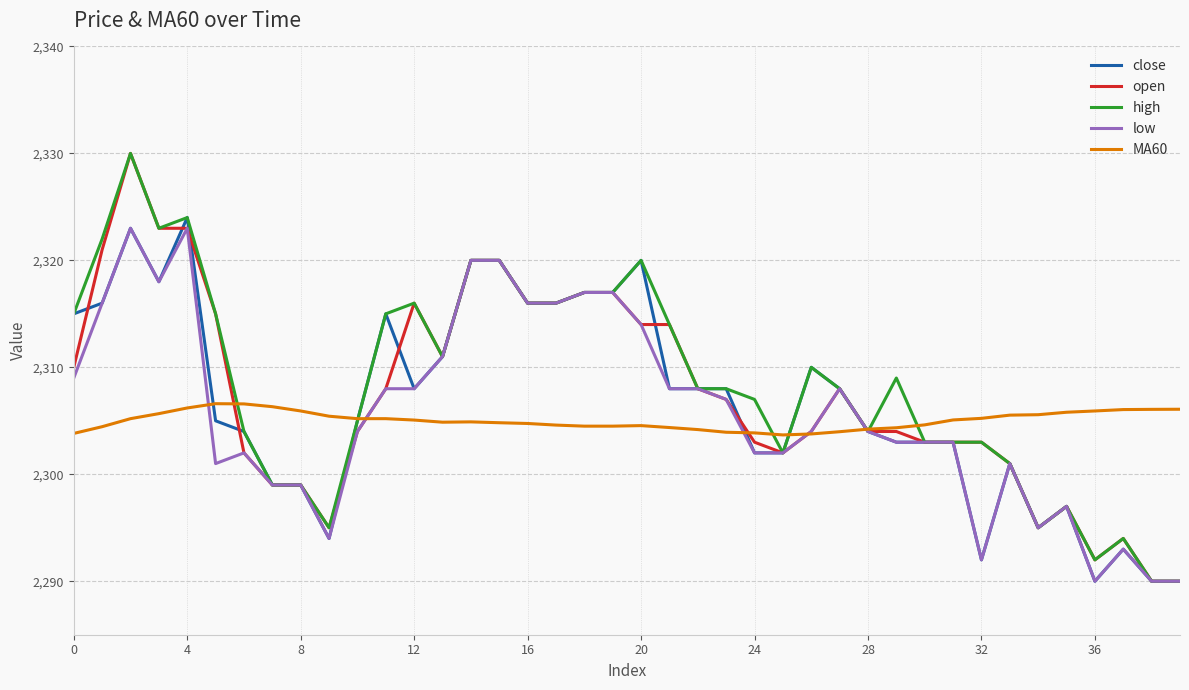

How many lines are shown in the chart?

5